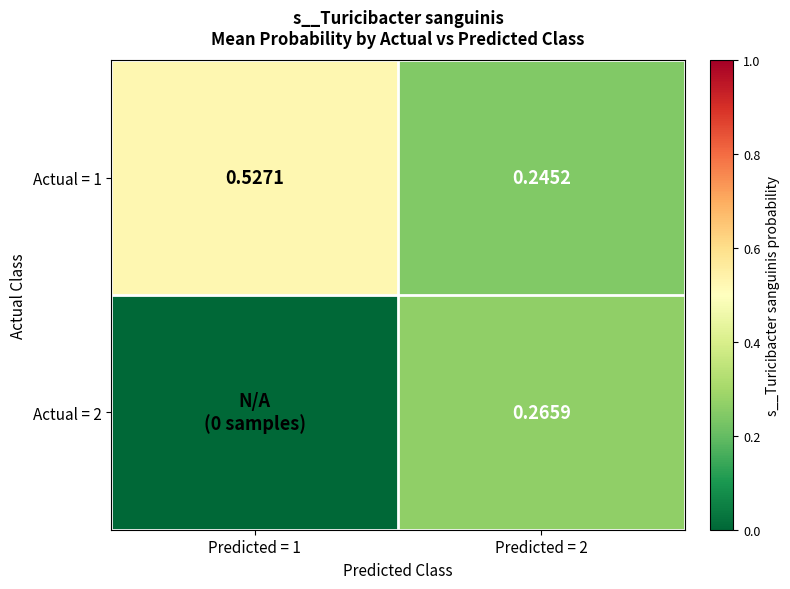

Is the value of Actual = 1 at Predicted = 1 greater than the value of Actual = 2 at Predicted = 2?

Yes